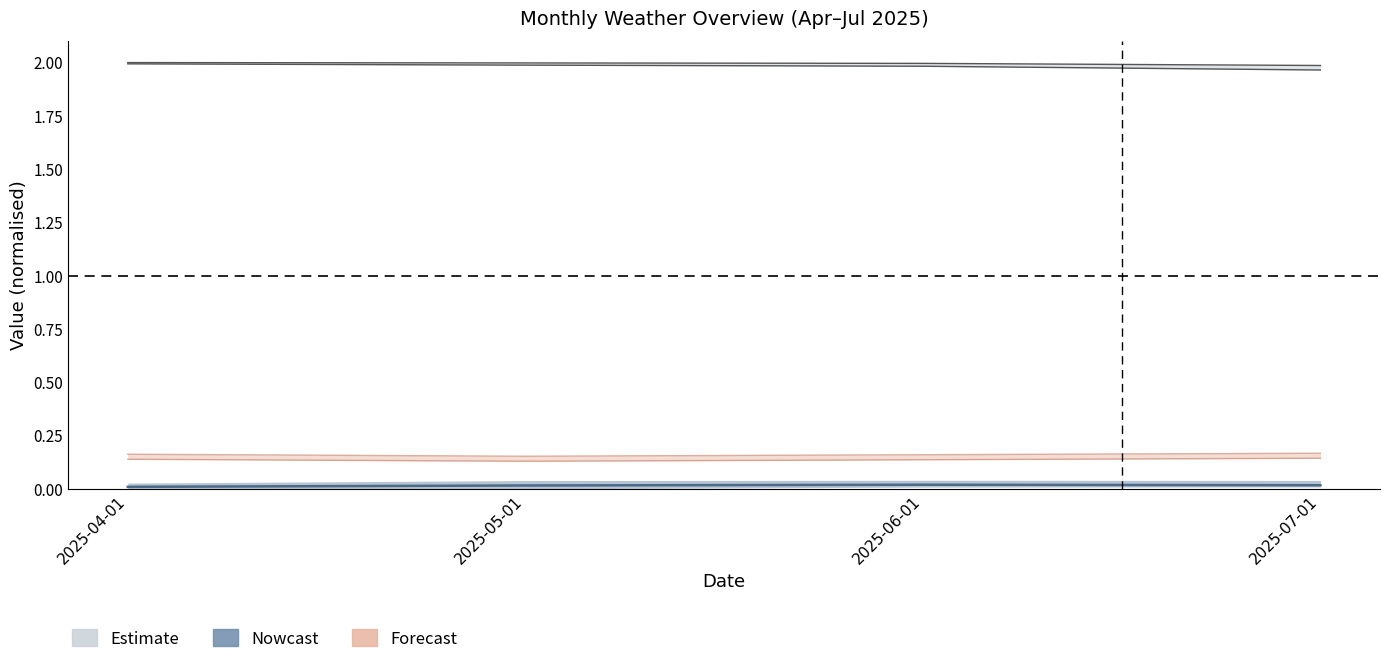

Is this an area chart (filled region under the line)?

No